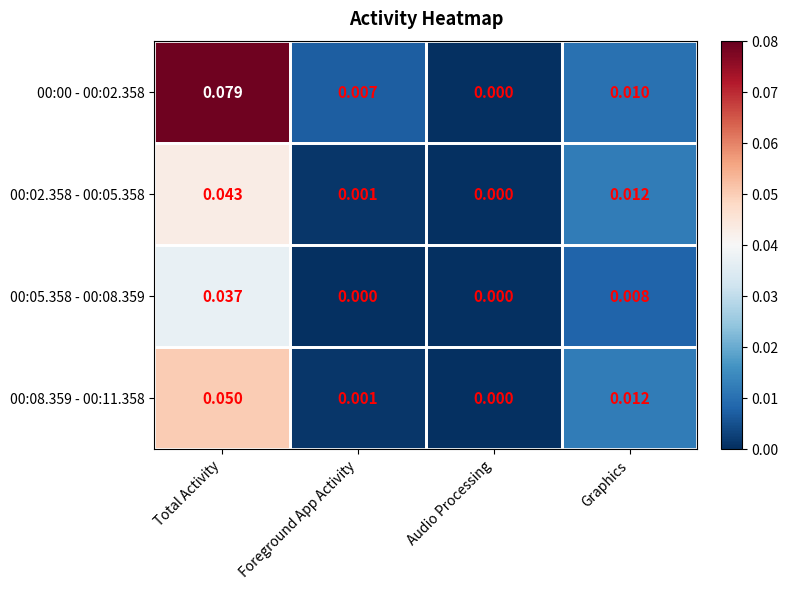

Which series has the largest range (max minus min)?

00:00 - 00:02.358